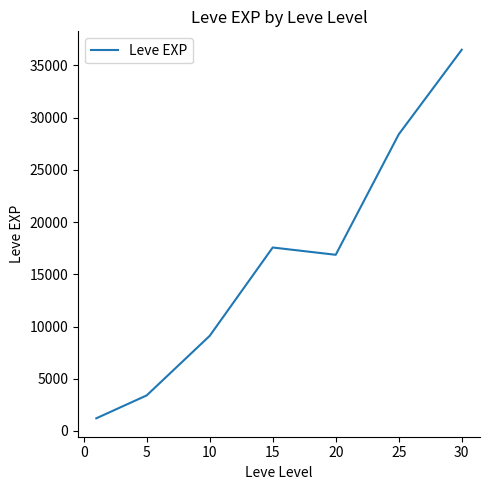

What is the sum of all values?

113039.2